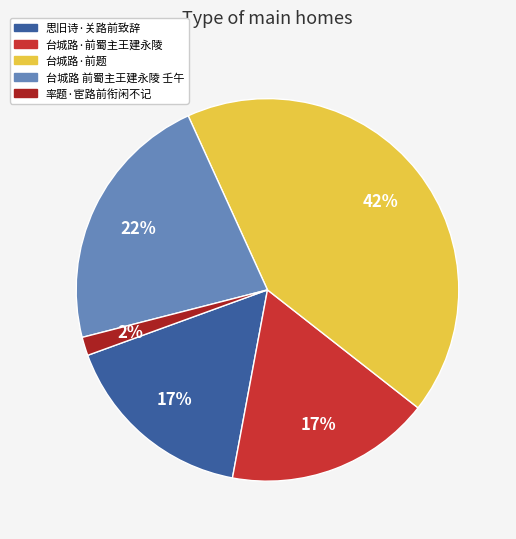

True or false: 思旧诗·关路前致辞 accounts for 26% of the total.

False